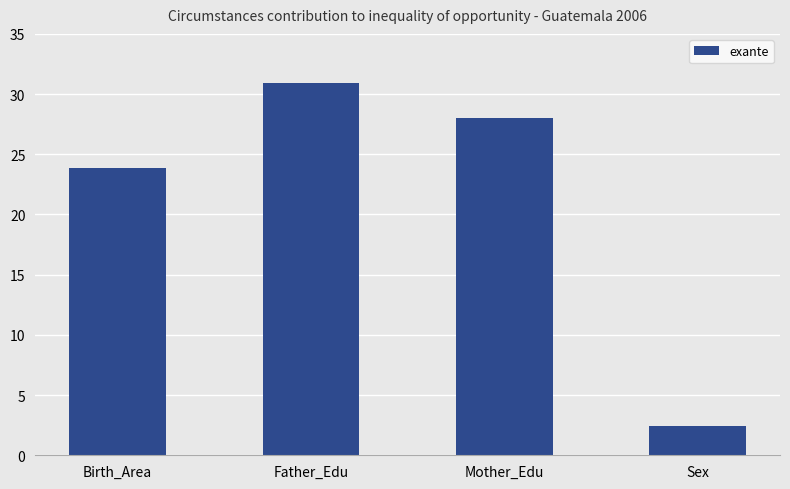

Count the number of values greater than 28.

2